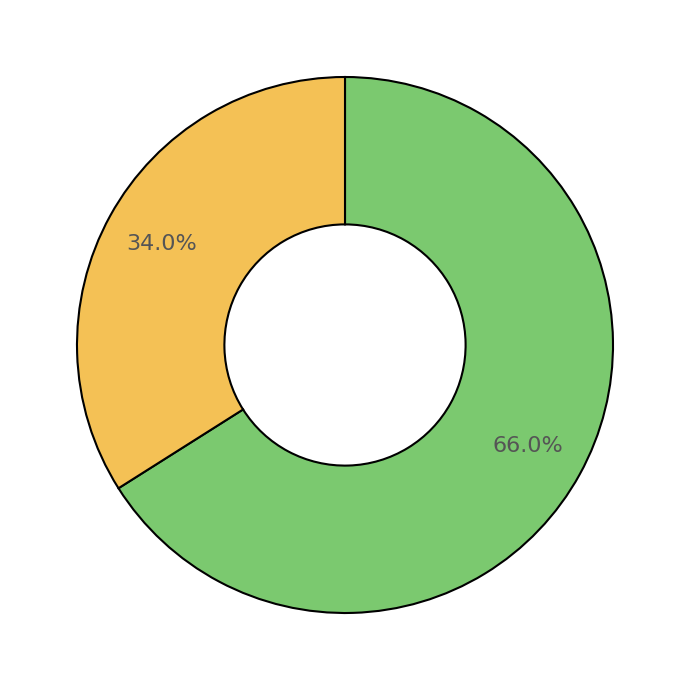

Does any single category account for the majority?

Yes